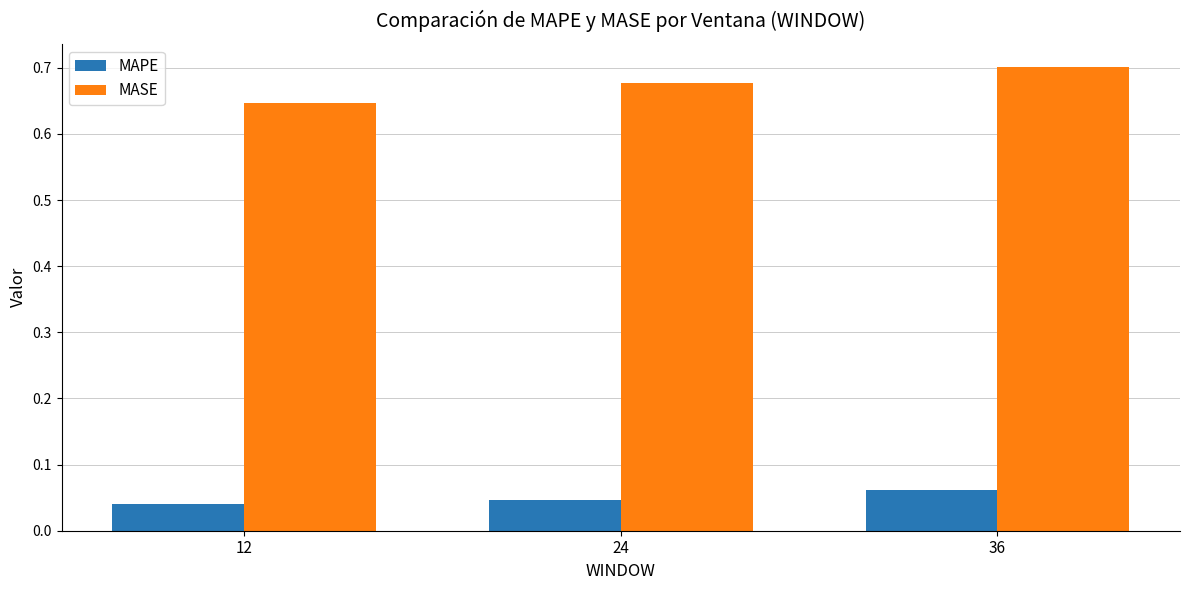

Which series has the largest total across all categories?

MASE